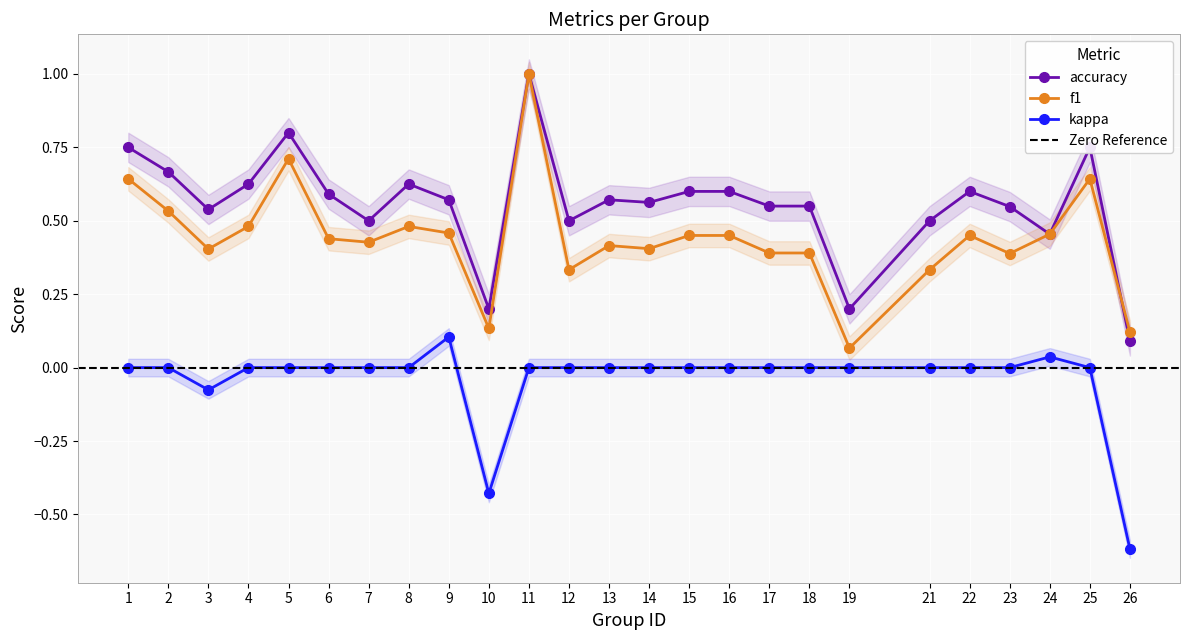

The kappa series shows 0.0 at 16. True or false?

True